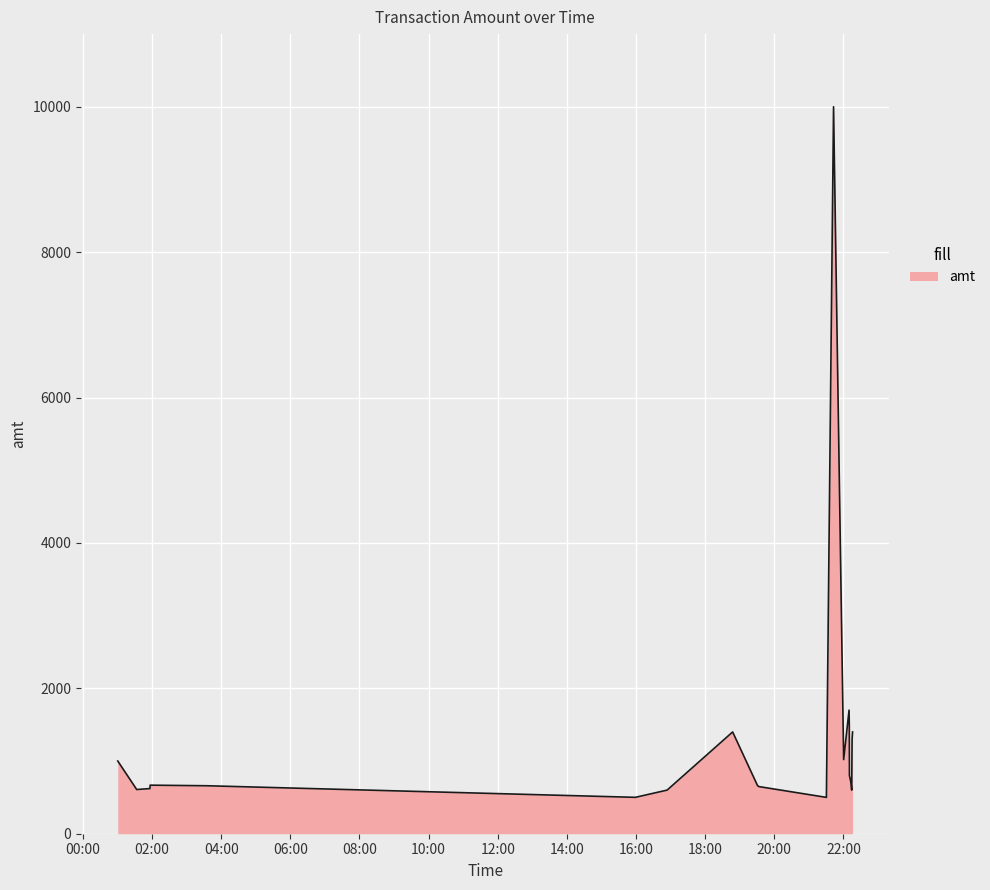

What is the greatest value displayed?

10000.0